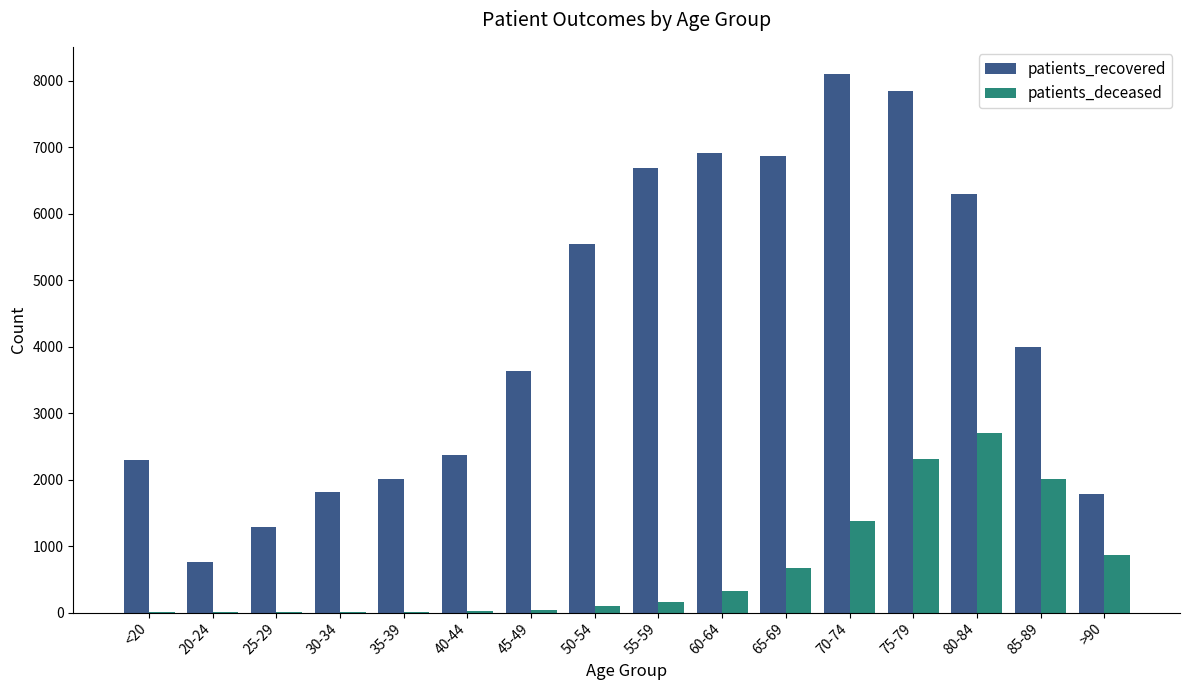

What is the difference between the patients_deceased values at 60-64 and 35-39?

309